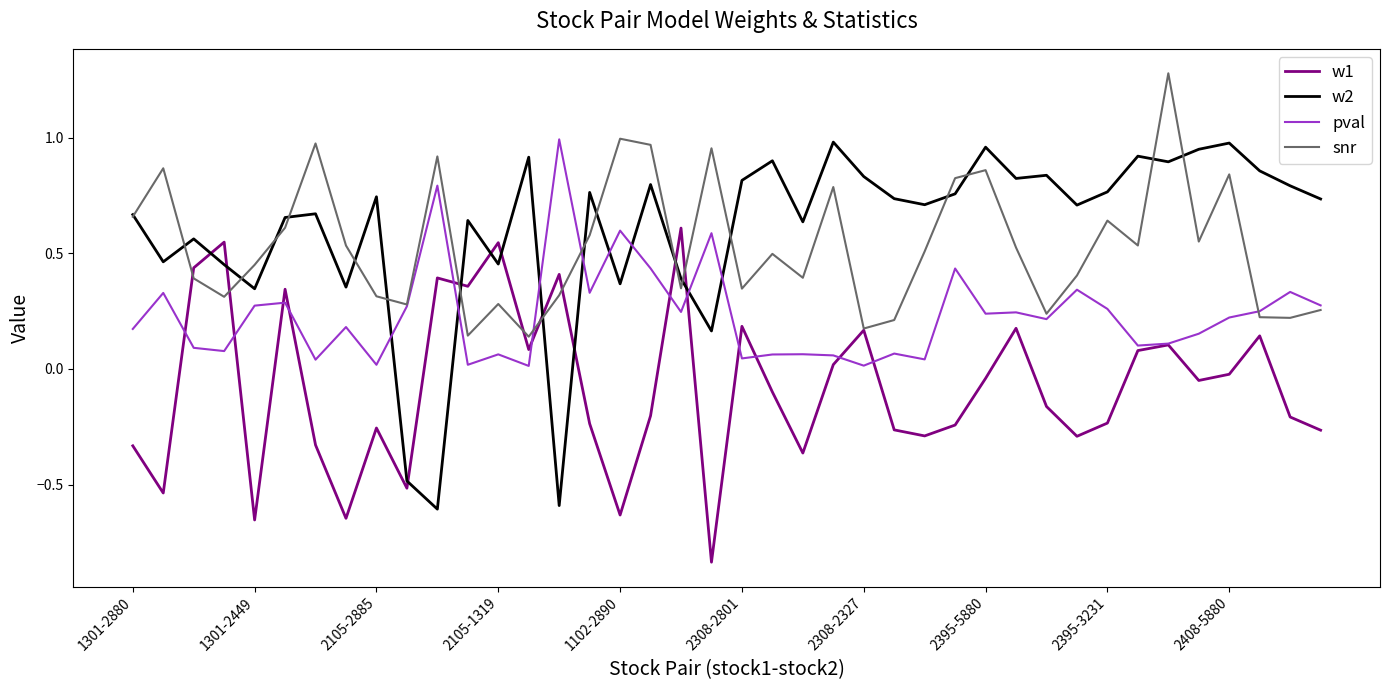

What is the maximum value shown in the chart?

1.3